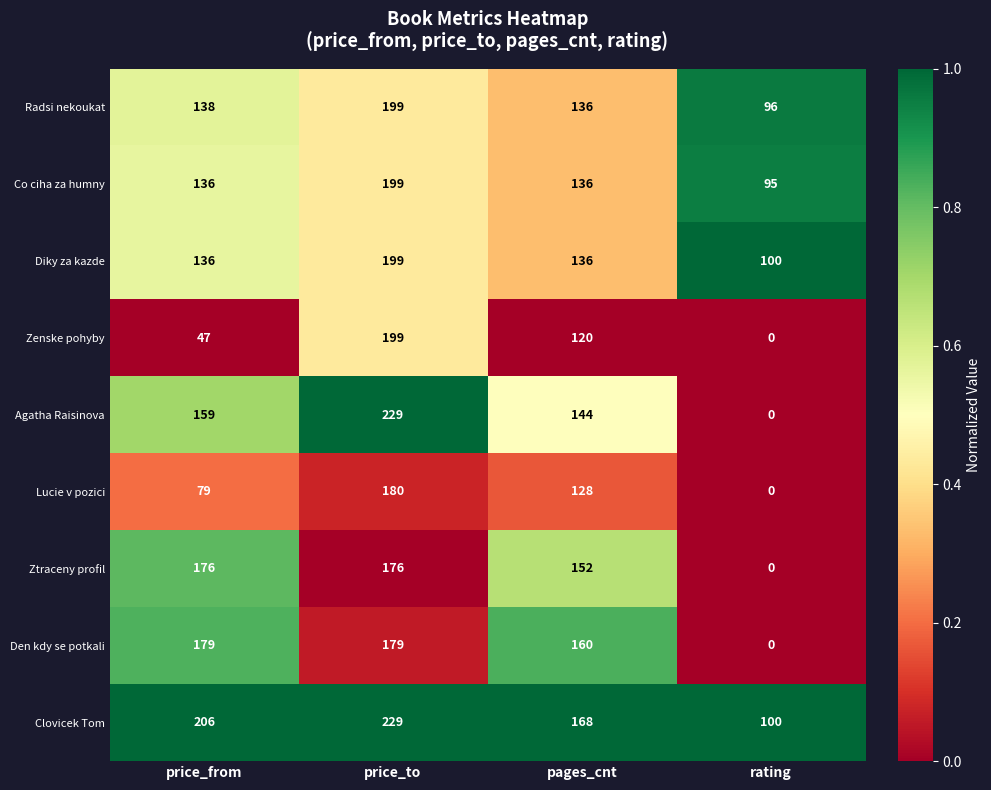

Between price_from and rating, which series saw the biggest shift?

Den kdy se potkali